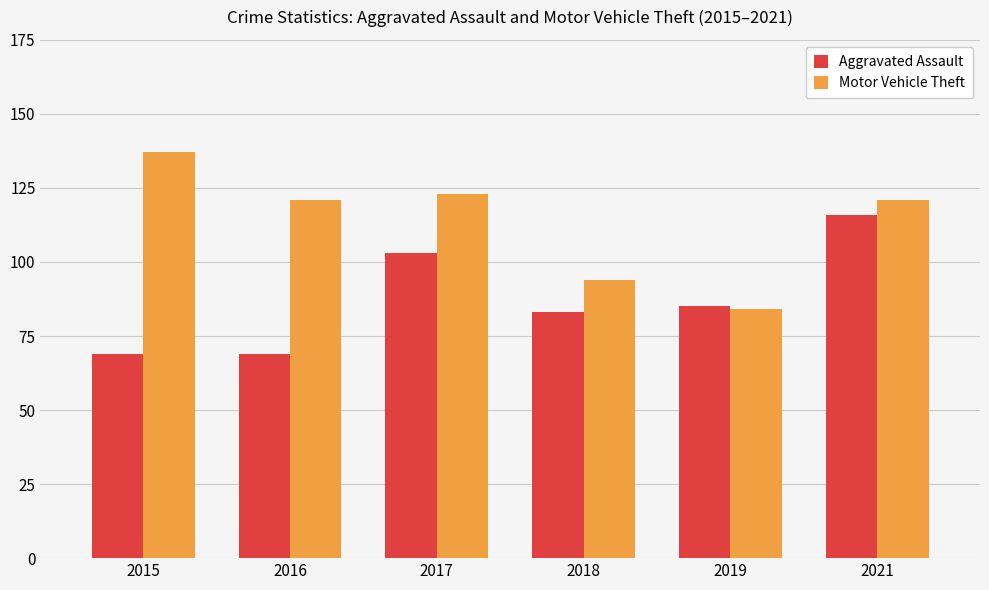

Where is Aggravated Assault nearest to the value 92?

2019